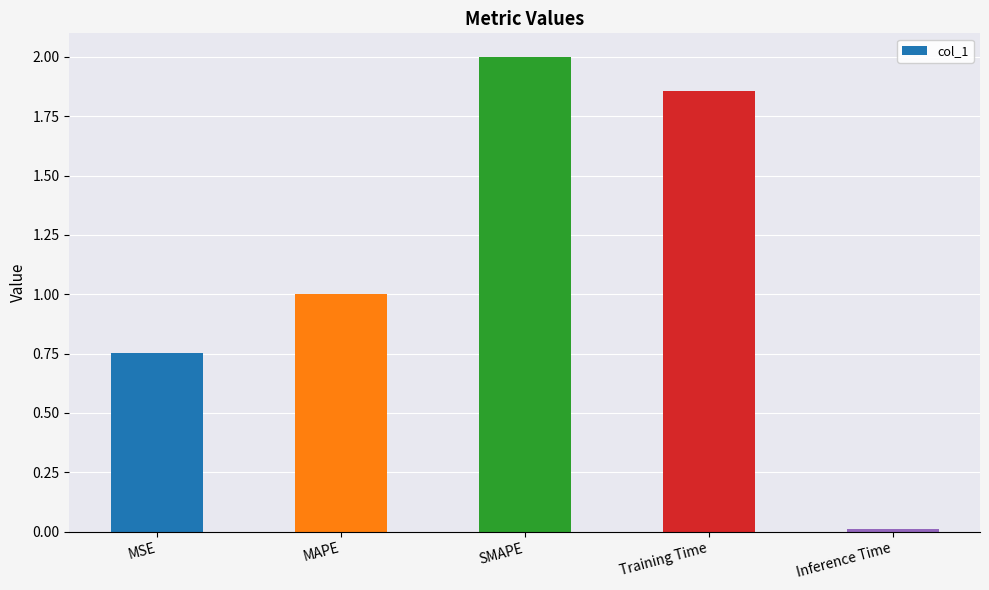

What is the difference between the maximum and second lowest values?

1.2